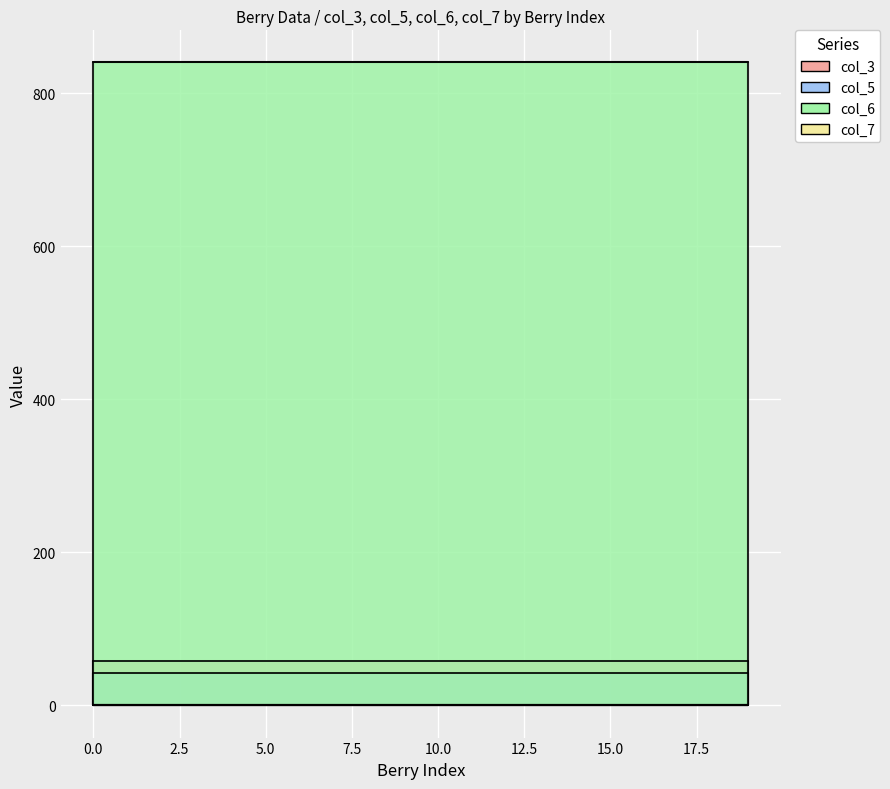

What is the maximum value shown in the chart?

840